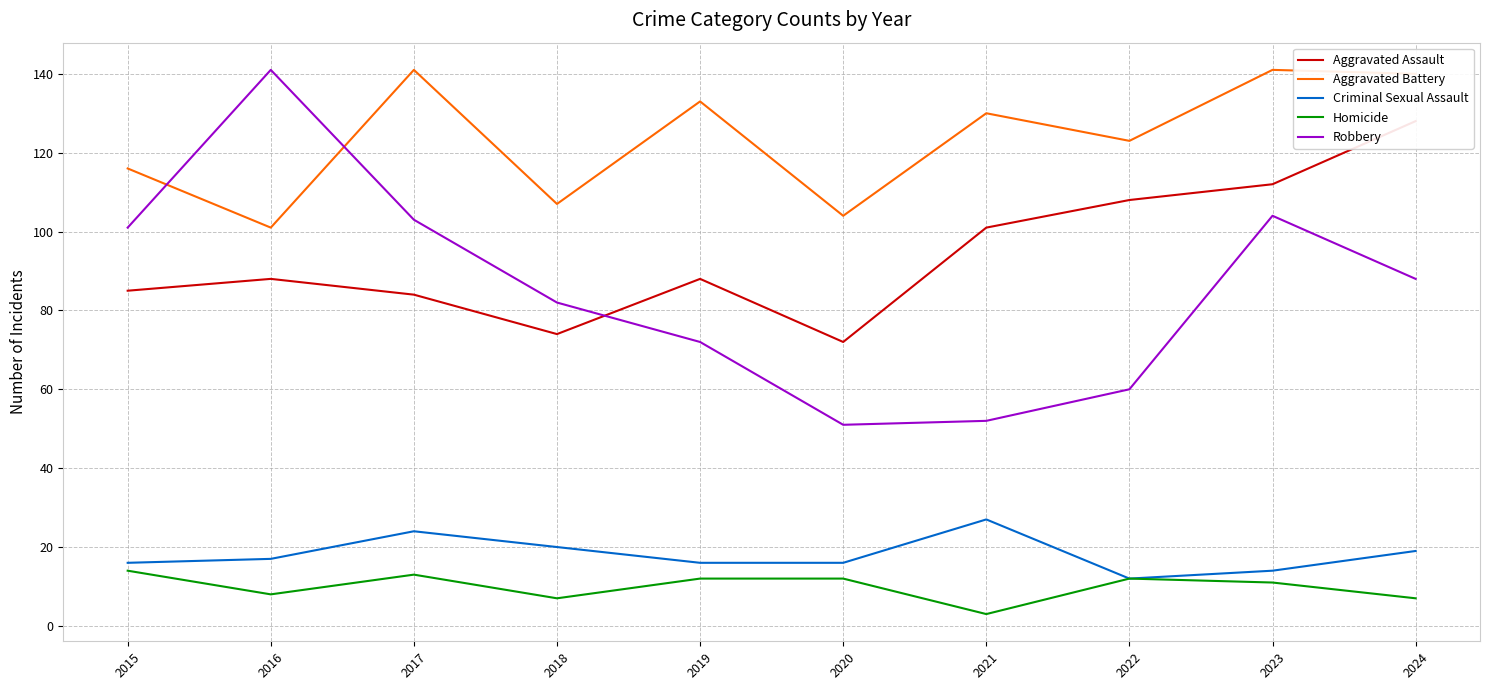

True or false: Aggravated Assault has more than 1 interior local peaks.

True